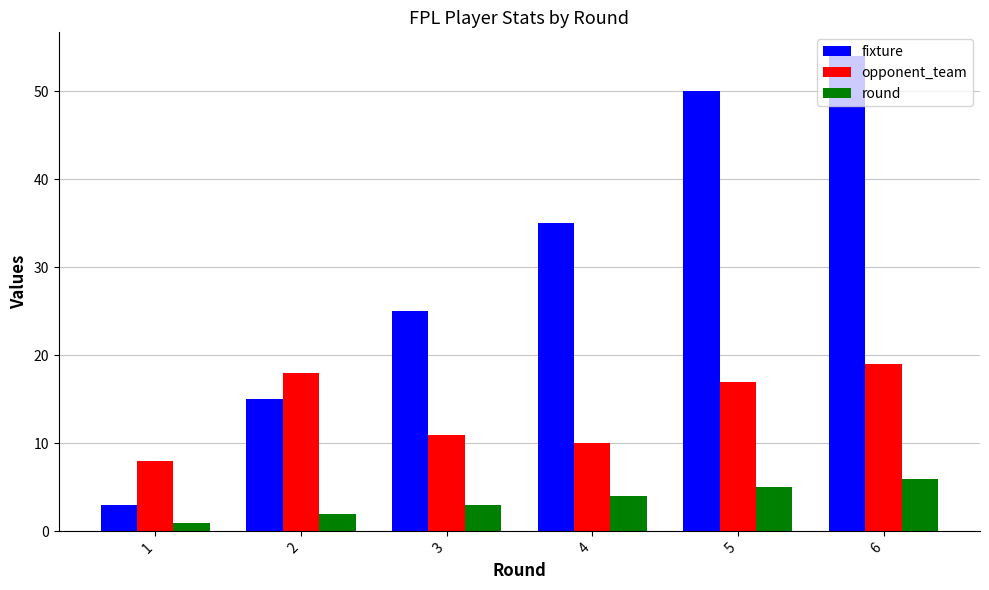

Reading left to right, extract all data points from this chart.

fixture: 3	15	25	35	50	54
opponent_team: 8	18	11	10	17	19
round: 1	2	3	4	5	6